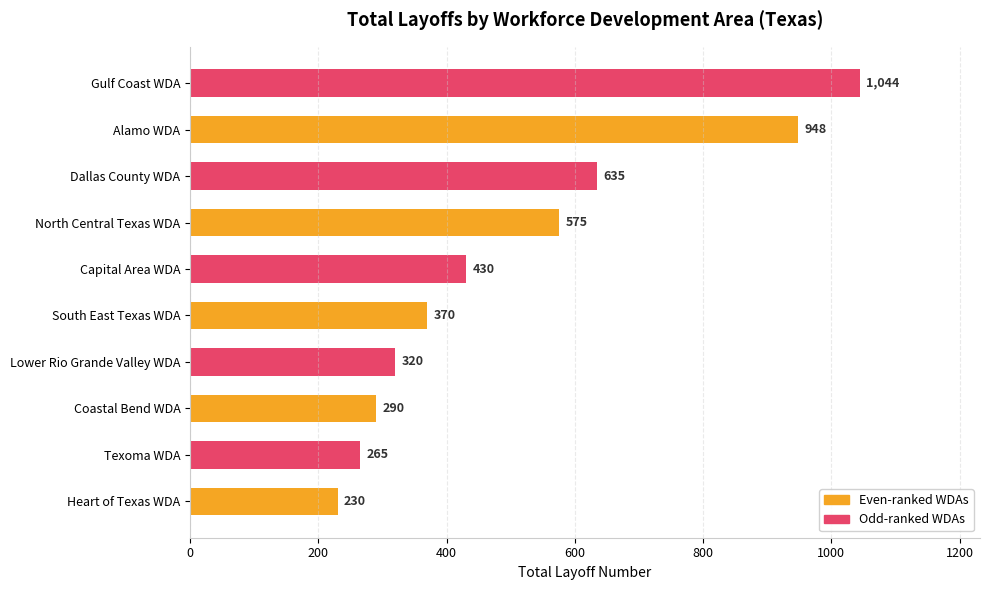

Are the bars horizontal?

Yes